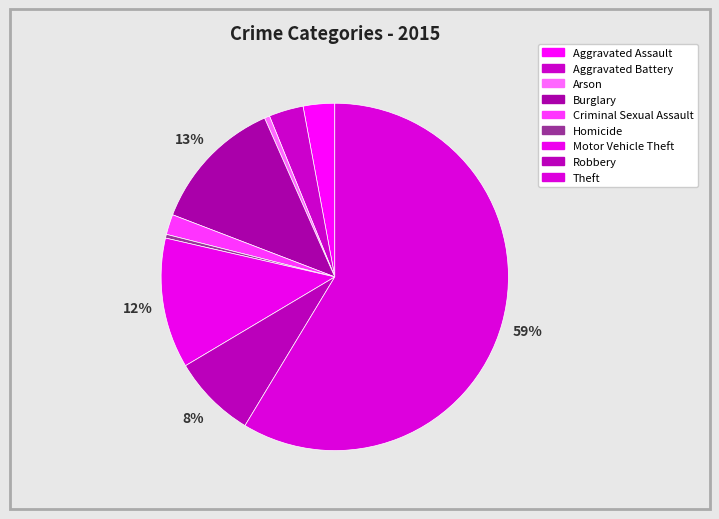

What is the ratio of the value at Homicide to the value at Arson?

0.7